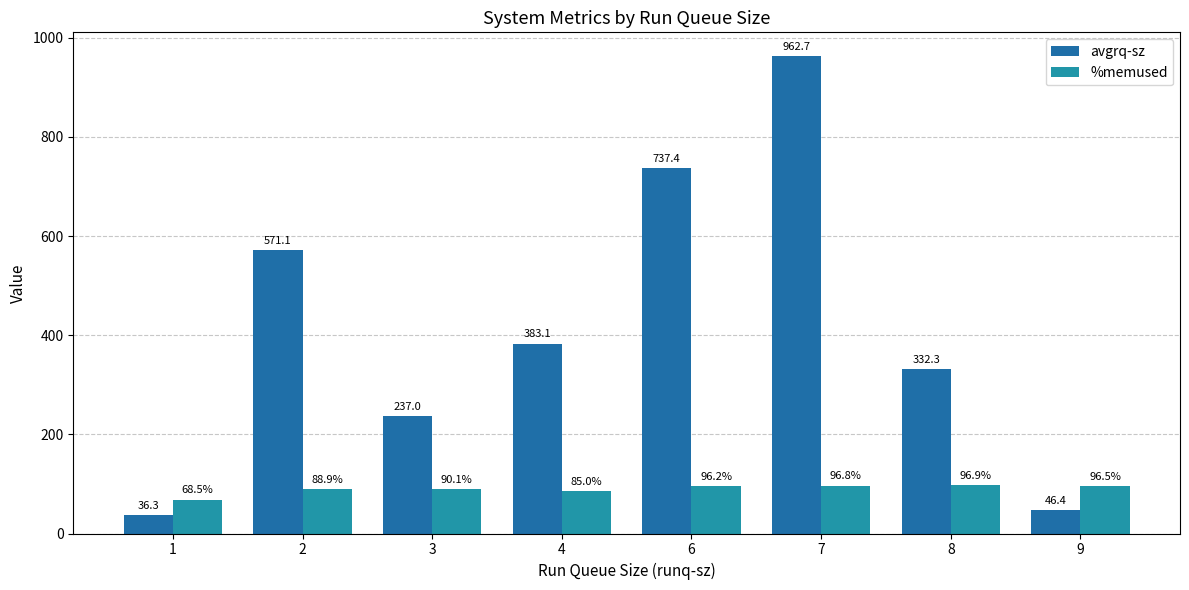

At 9, list the series in order from smallest to largest.

avgrq-sz, %memused